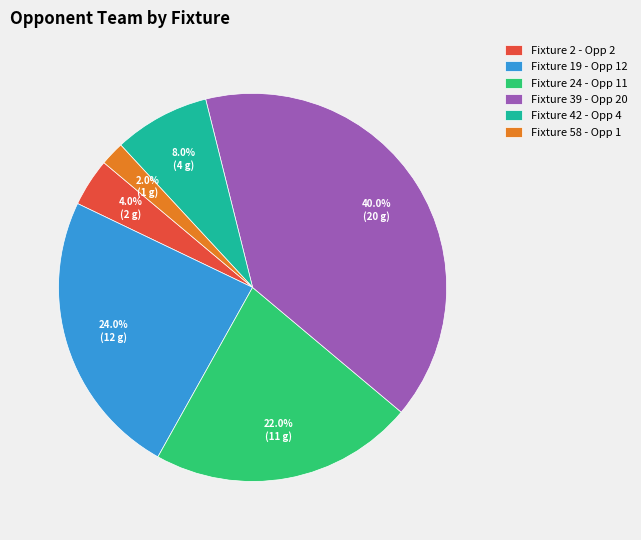

What is the largest slice in the pie chart?

Fixture 39 - Opp 20